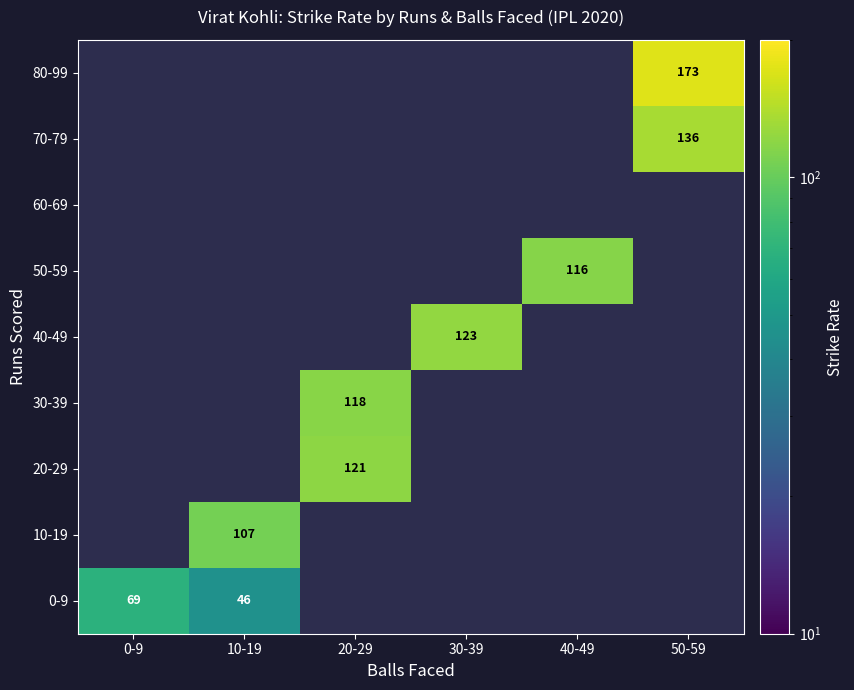

How many series are shown in this chart?

9